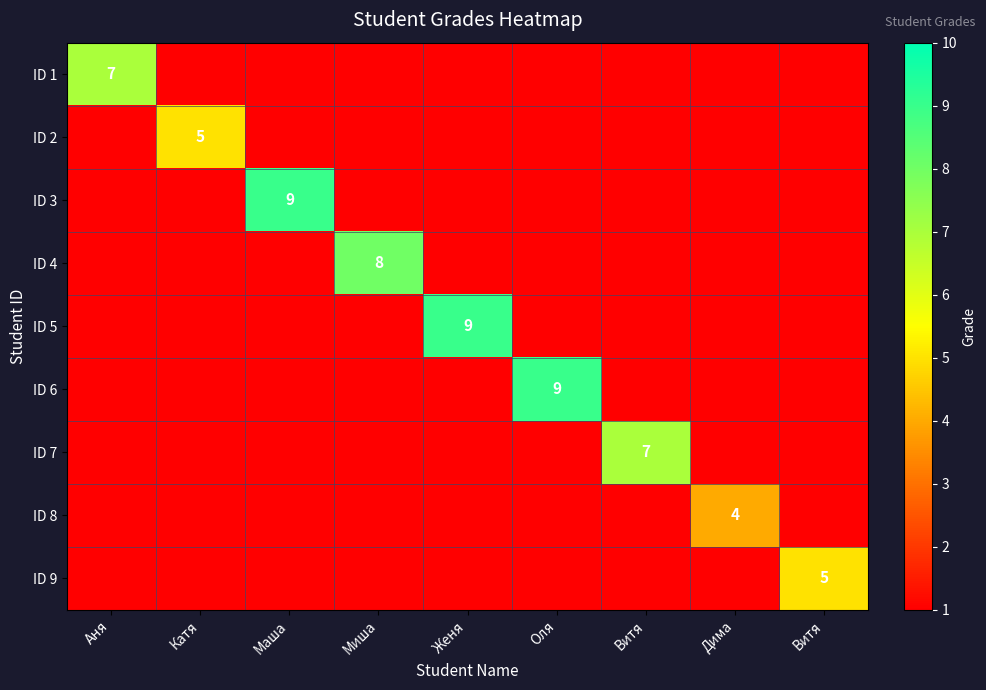

At which category does the chart reach its minimum across all series?

Катя